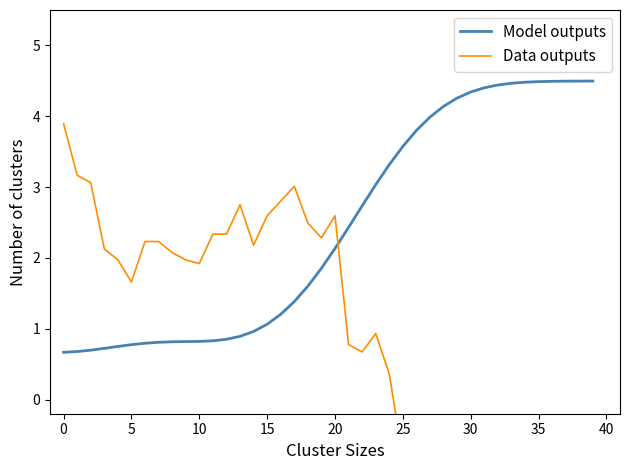

Is it true that Model outputs equals 0.8 at 5?

True